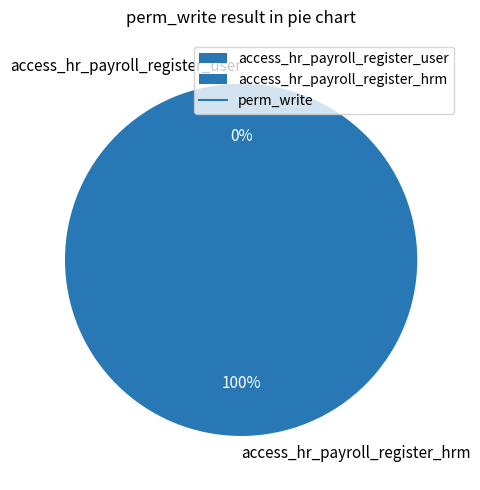

Which has a higher value, access_hr_payroll_register_user or access_hr_payroll_register_hrm?

access_hr_payroll_register_hrm